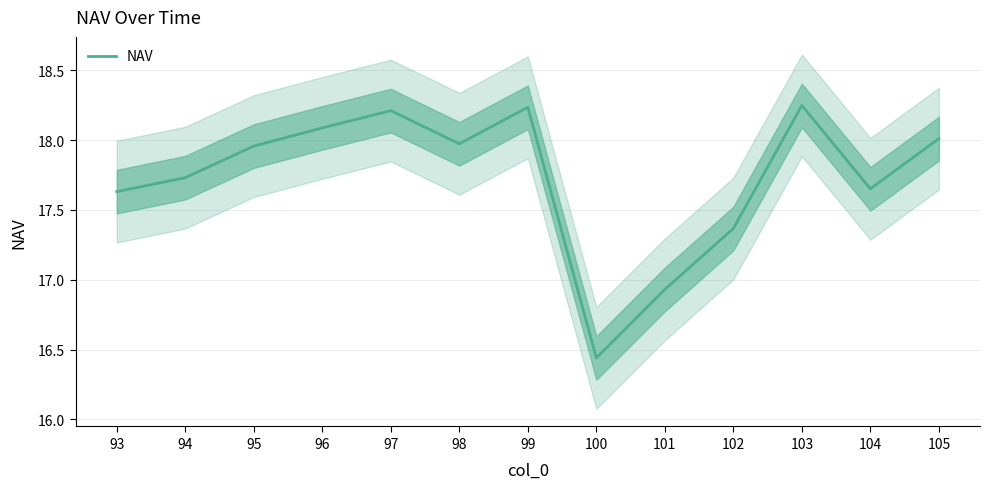

Reading left to right, extract all data points from this chart.

93=17.6	94=17.7	95=18.0	96=18.1	97=18.2	98=18.0	99=18.2	100=16.4	101=16.9	102=17.4	103=18.2	104=17.7	105=18.0